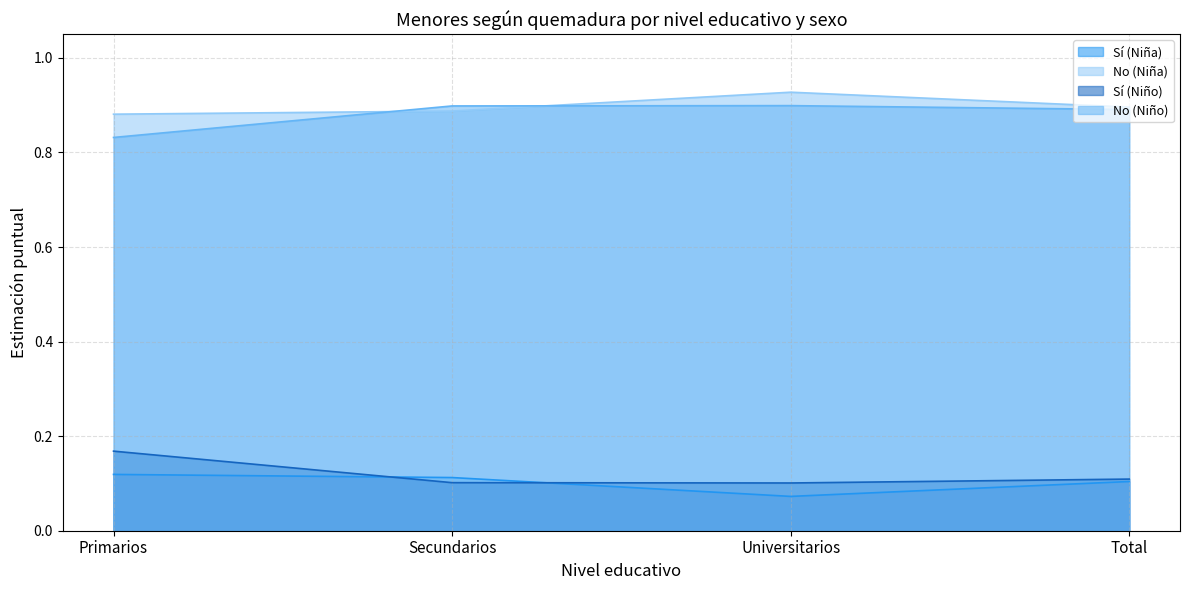

How many No (Niño) values are between 0 and 1?

4